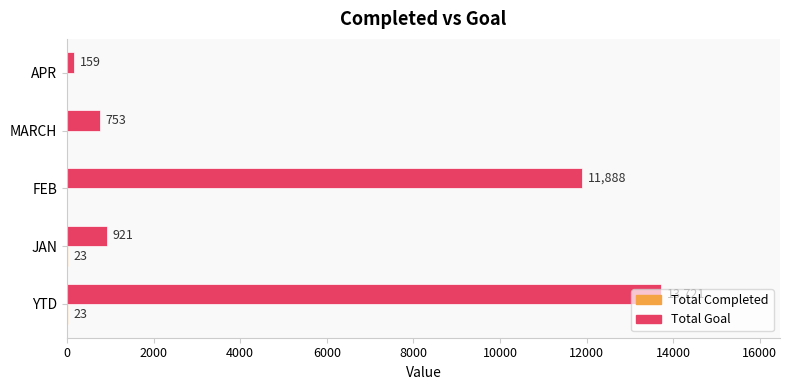

What is the sum of the Total Goal values at FEB and MARCH?

12641